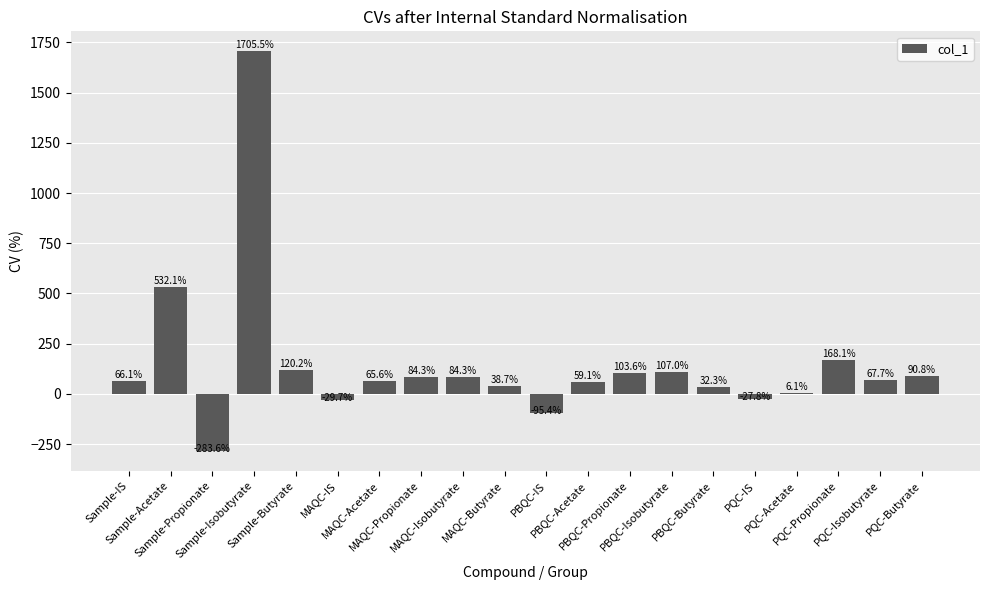

Reading left to right, list all the values displayed in this chart.

Sample-IS=66.1	Sample-Acetate=532.1	Sample-Propionate=-283.6	Sample-Isobutyrate=1705.5	Sample-Butyrate=120.2	MAQC-IS=-29.7	MAQC-Acetate=65.6	MAQC-Propionate=84.3	MAQC-Isobutyrate=84.3	MAQC-Butyrate=38.7	PBQC-IS=-95.4	PBQC-Acetate=59.1	PBQC-Propionate=103.6	PBQC-Isobutyrate=107.0	PBQC-Butyrate=32.3	PQC-IS=-27.8	PQC-Acetate=6.1	PQC-Propionate=168.1	PQC-Isobutyrate=67.7	PQC-Butyrate=90.8